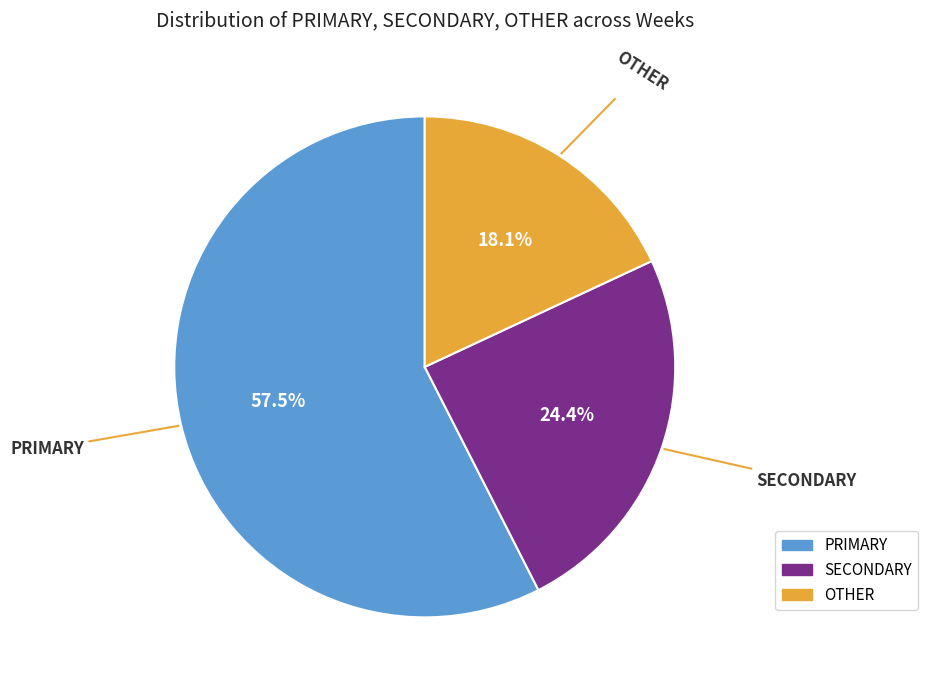

Does any single category account for the majority?

Yes